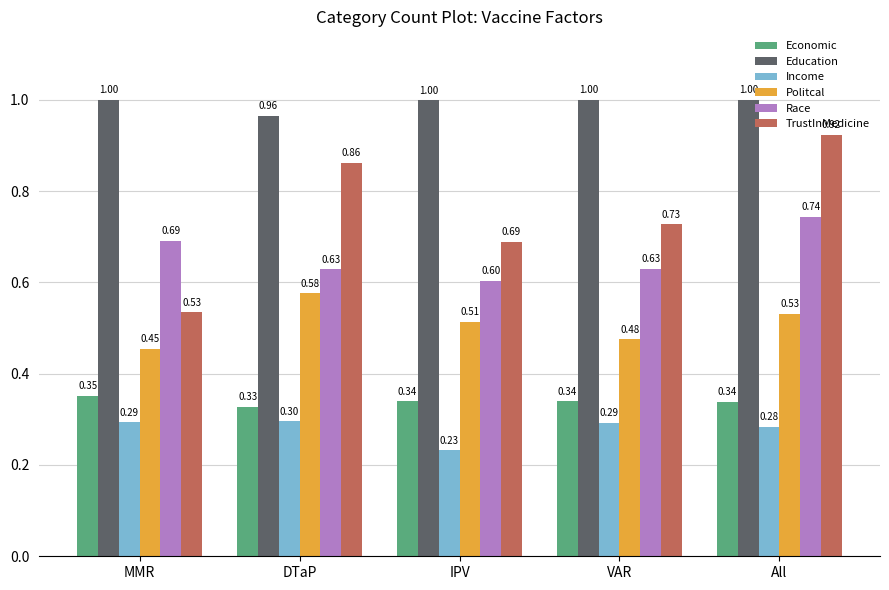

What is the approximate value of Education at DTaP?

1.0